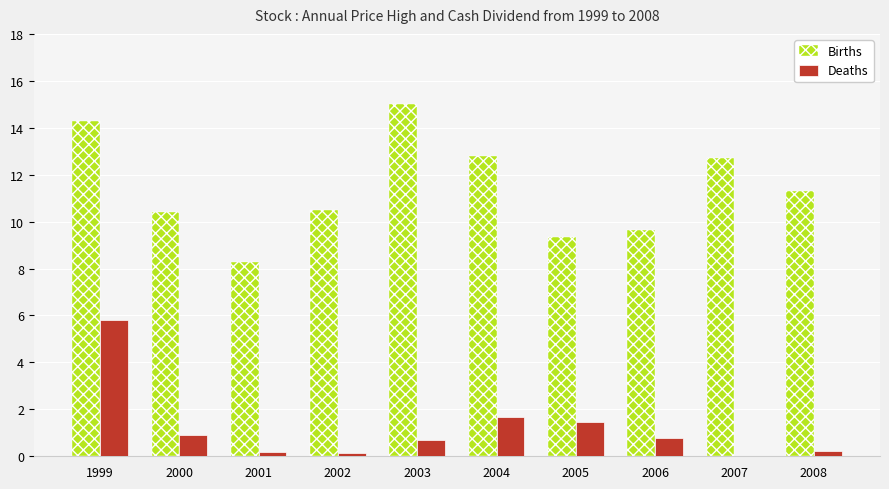

What is the maximum value shown in the chart?

15.0